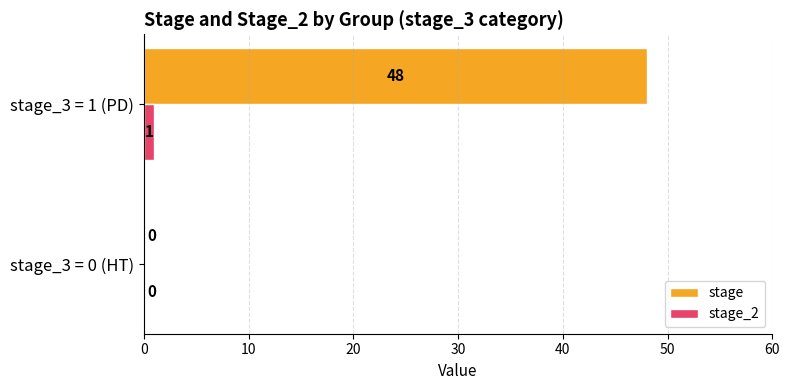

True or false: stage has a value of 32 at stage_3 = 0 (HT).

False